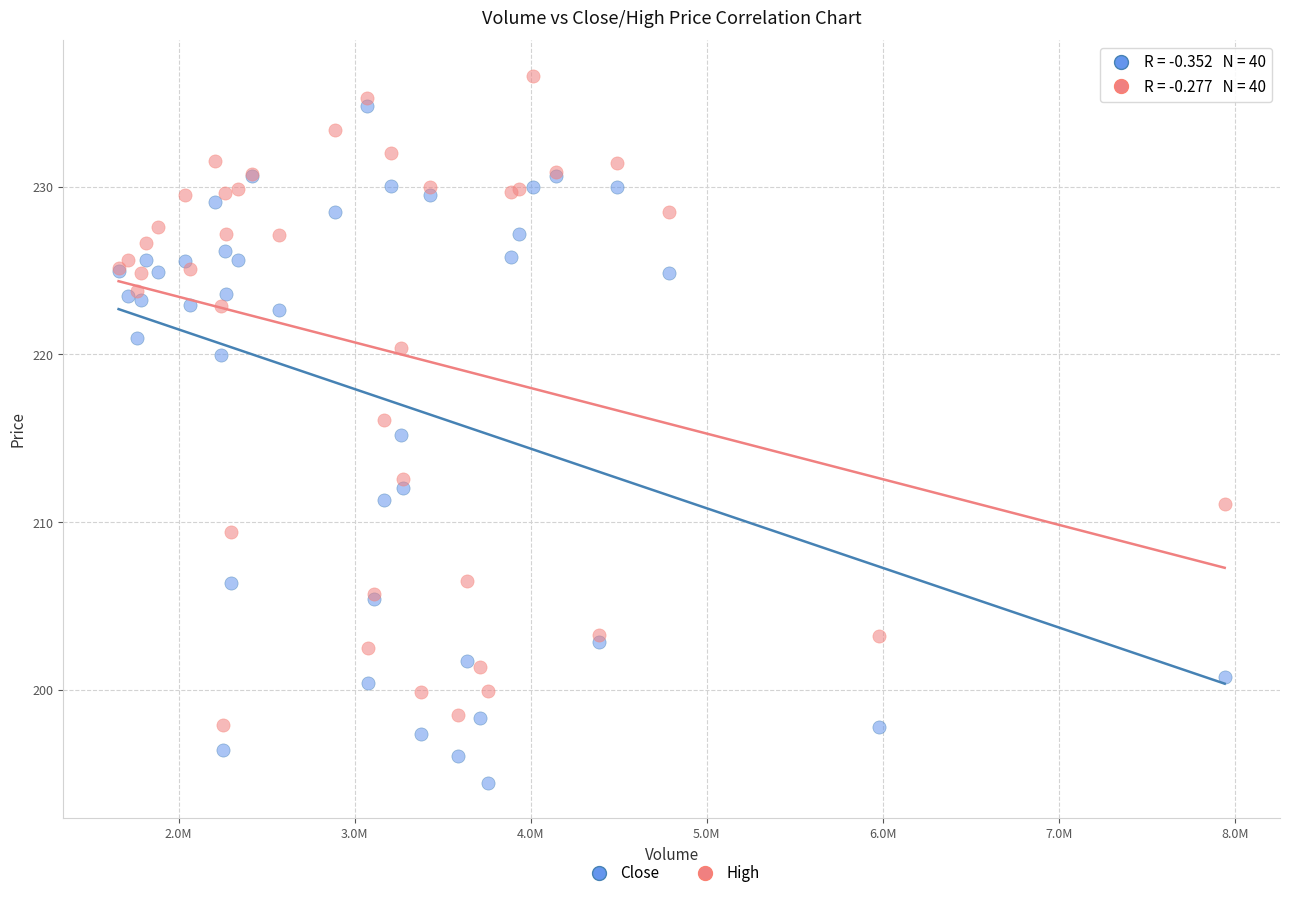

Which series has the largest Y range (max minus min)?

Close